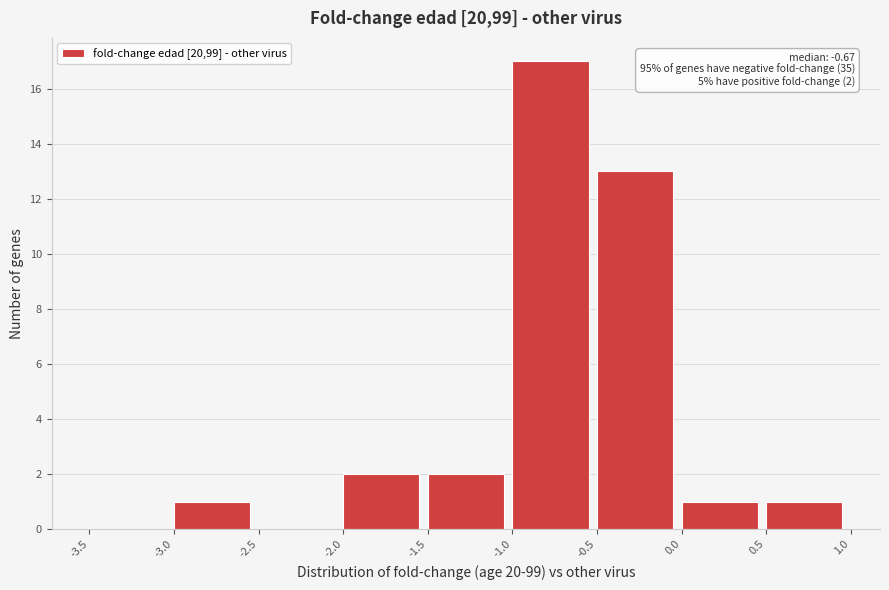

Over which range of the x-axis is the bar tallest?

-1.0 to -0.5